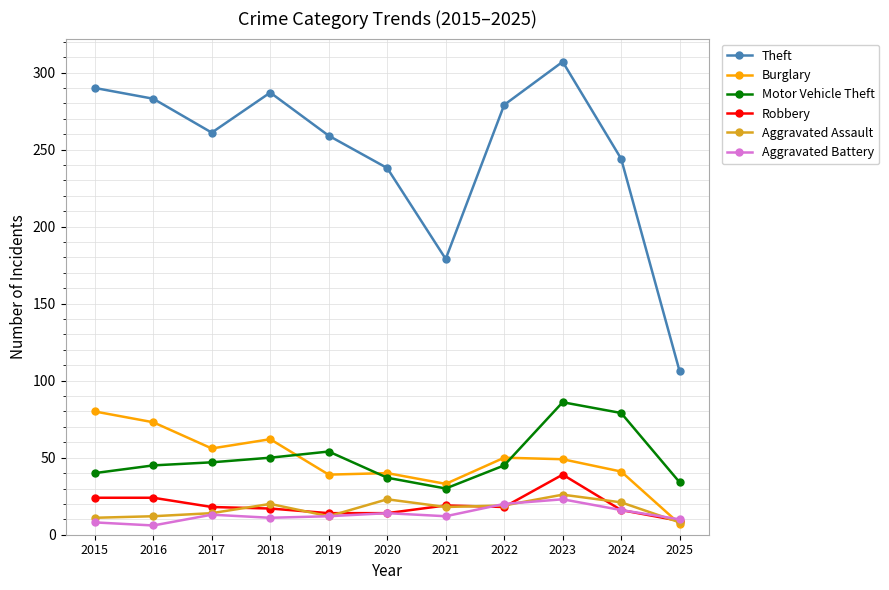

What are all the series names shown in the legend?

Theft, Burglary, Motor Vehicle Theft, Robbery, Aggravated Assault, Aggravated Battery